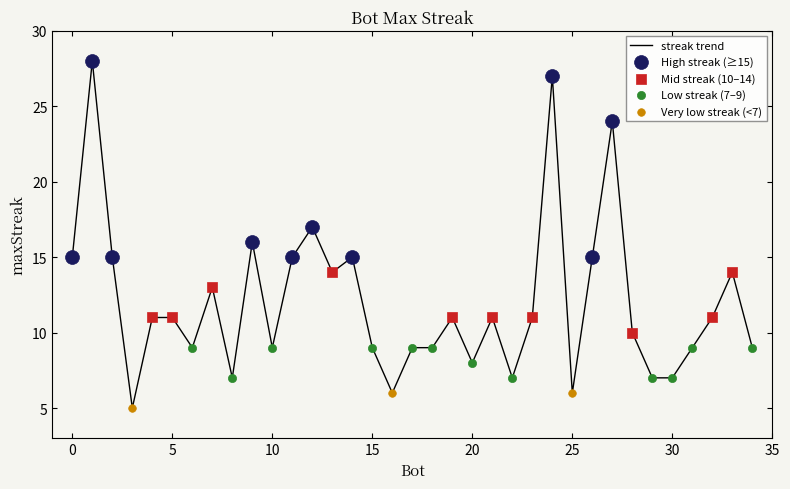

What is the minimum value shown in the chart?

5